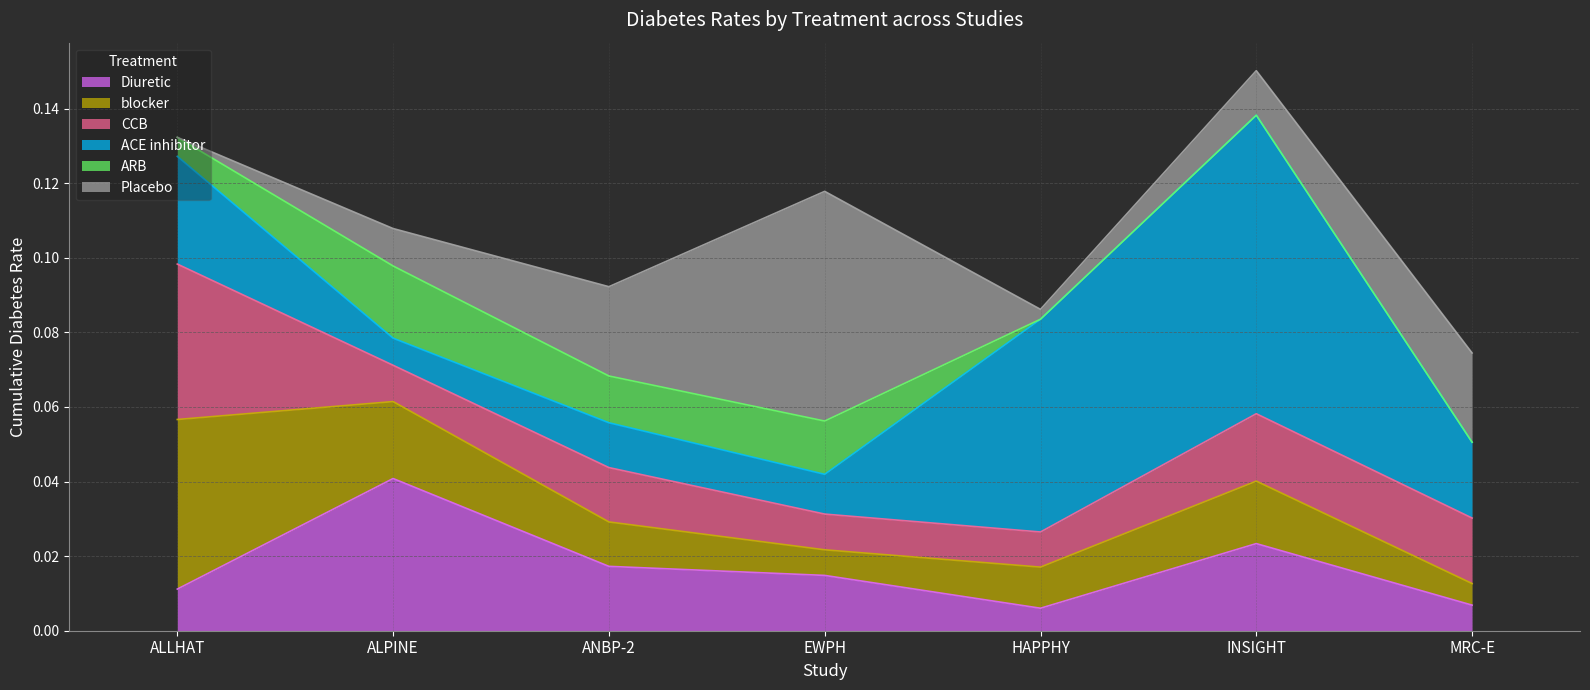

True or false: Placebo has more than 2 interior local peaks.

False